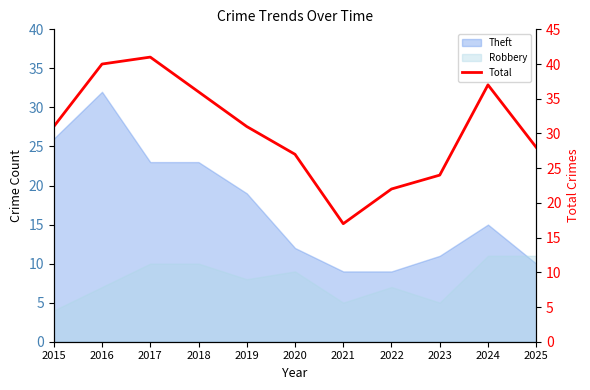

At which category does the chart reach its minimum across all series?

2021